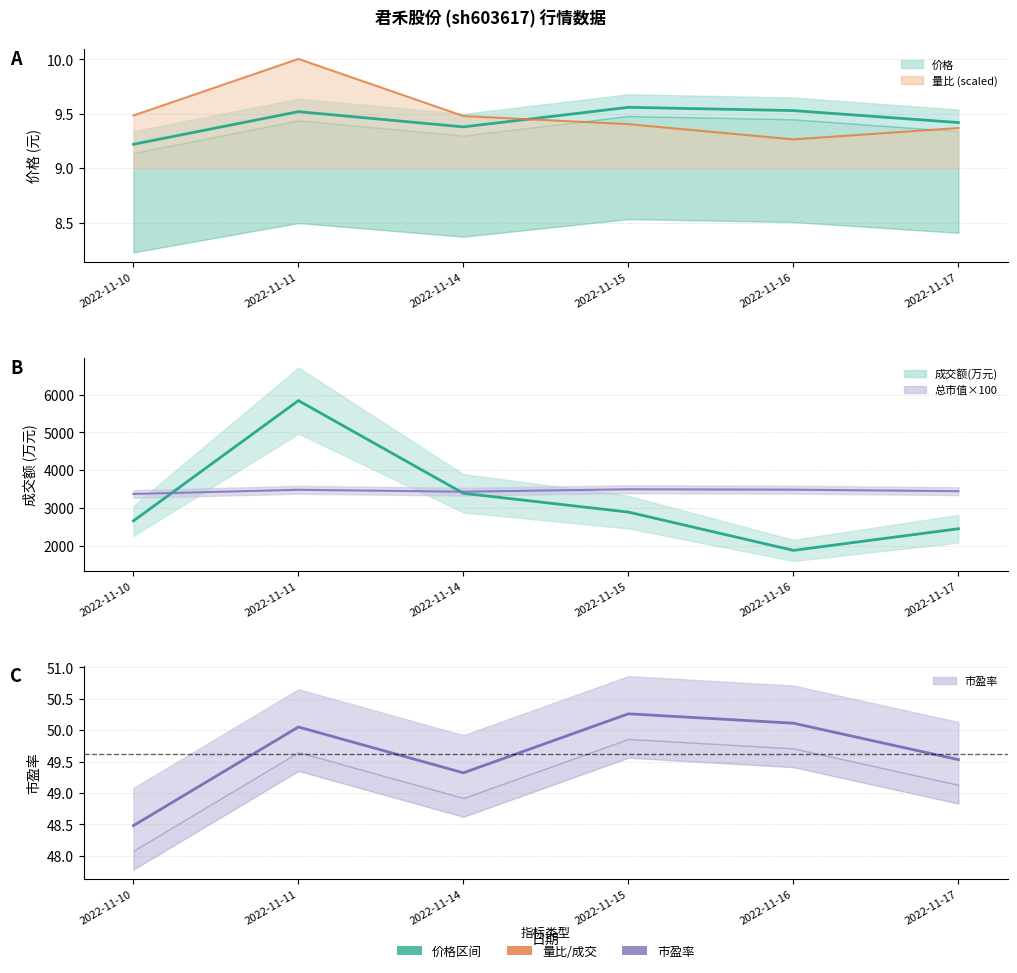

True or false: 价格 and 量比 cross at least once.

True